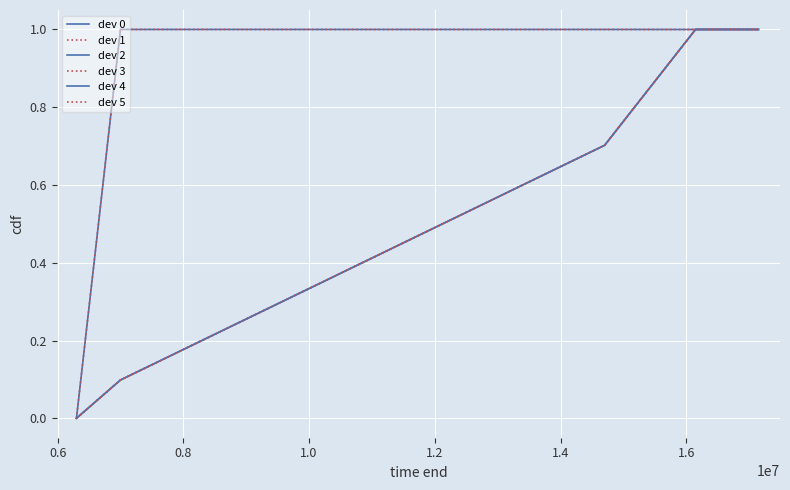

Is this an area chart (filled region under the line)?

No